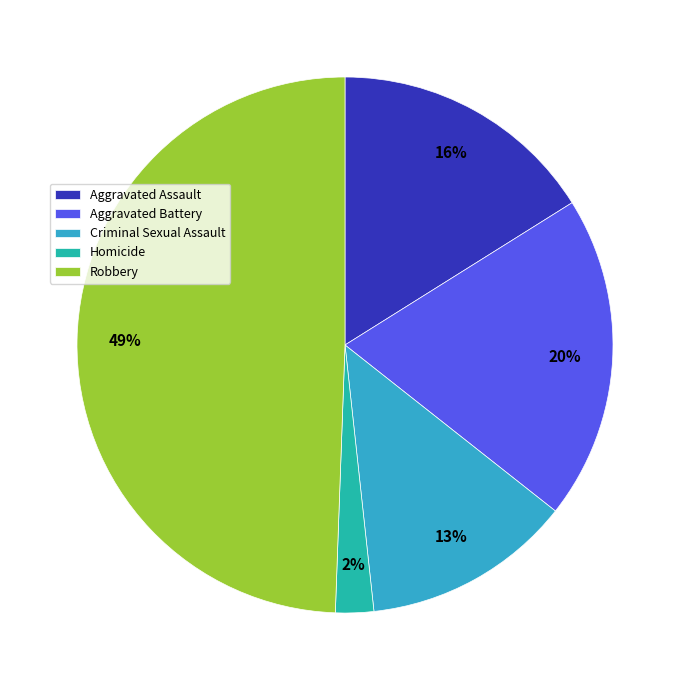

Is the sum of Aggravated Battery and Homicide greater than half?

No